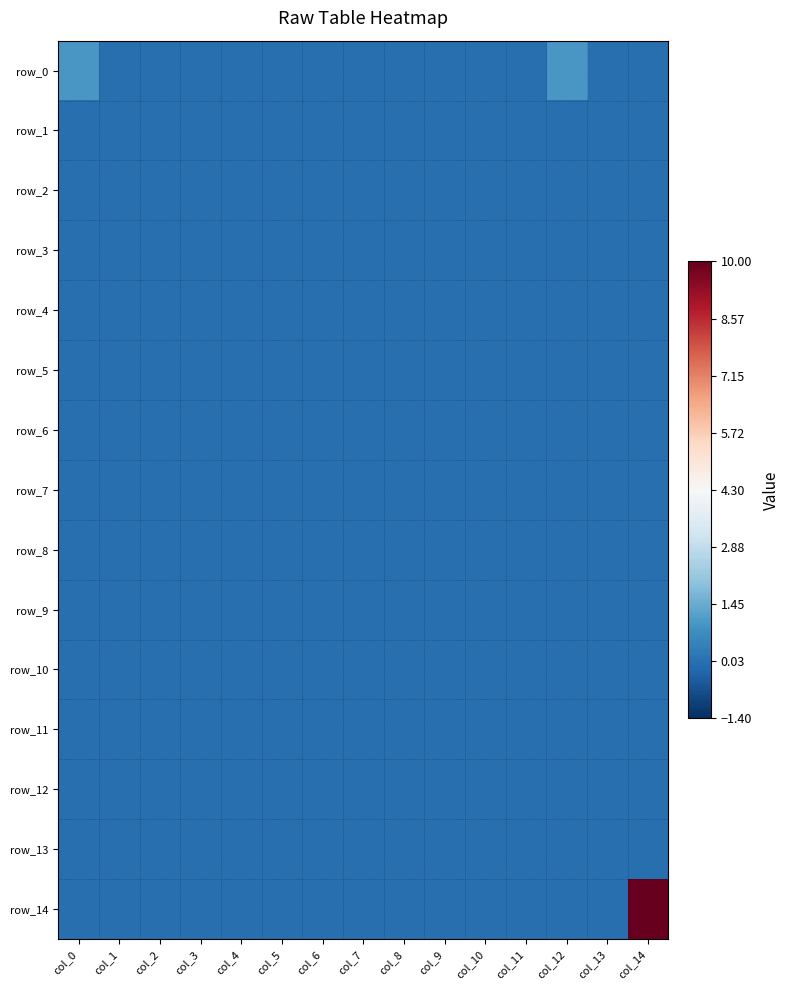

Count the row_0 values in the range 0 to 1.

15